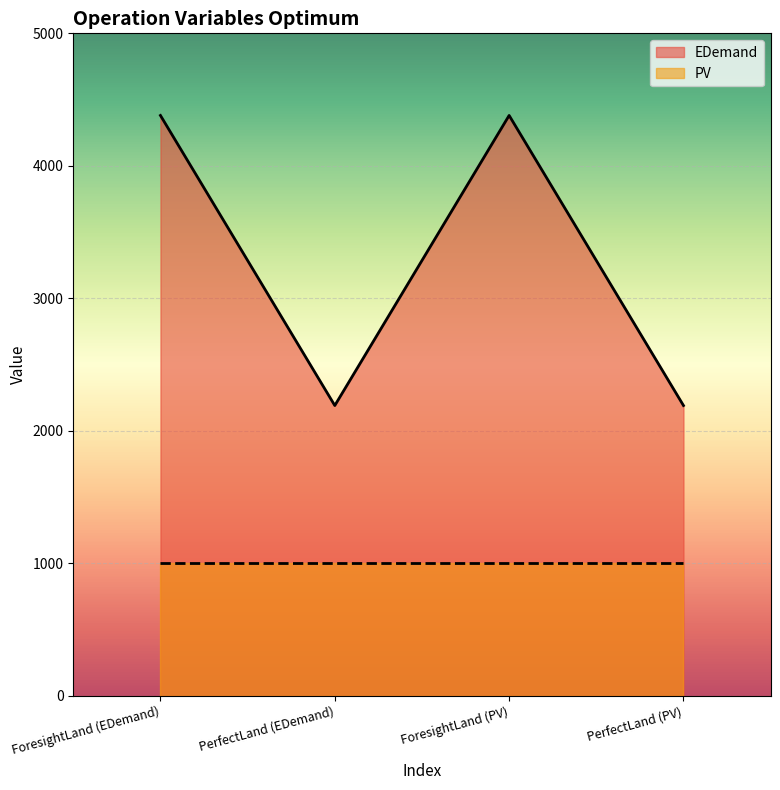

What is the sum of the values at ForesightLand (EDemand) and PerfectLand (EDemand)?

6570